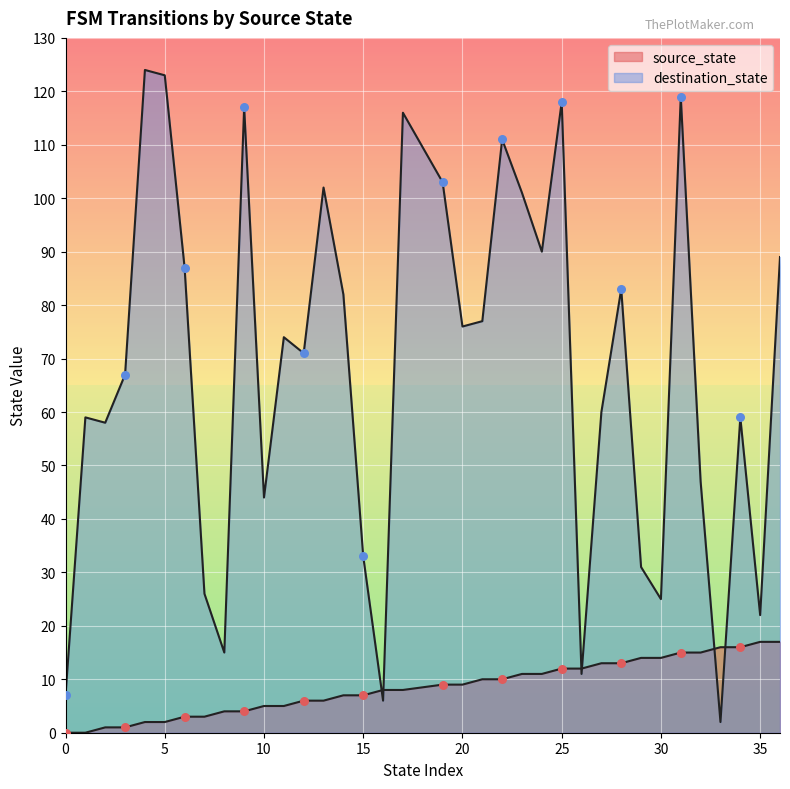

What is the total value across all series at 27?

73